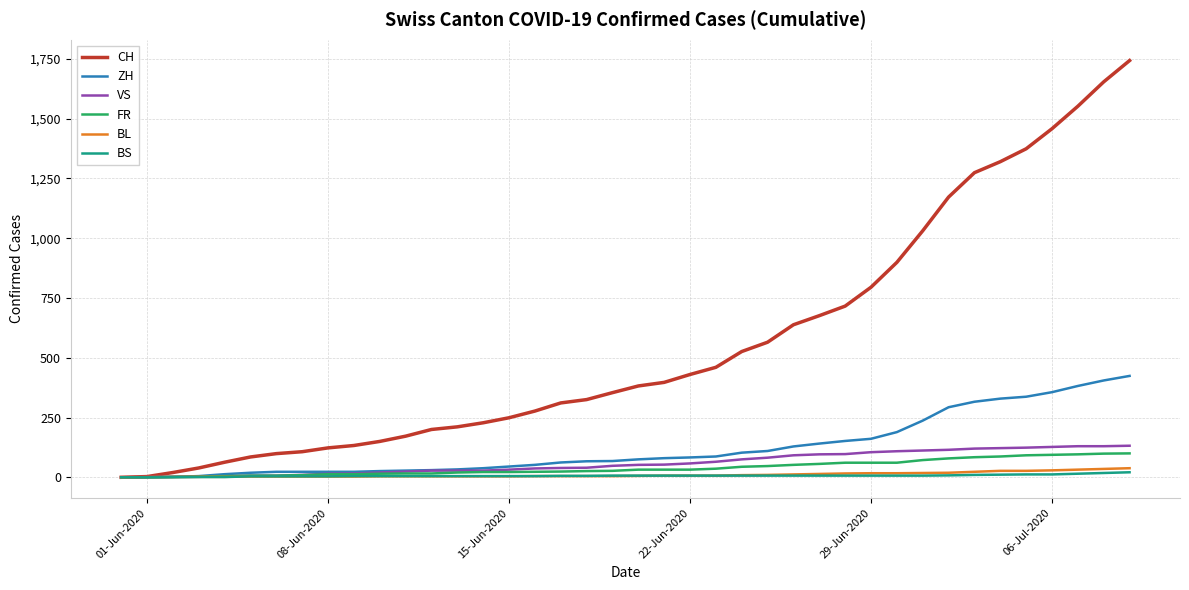

What is the greatest value displayed?

1743